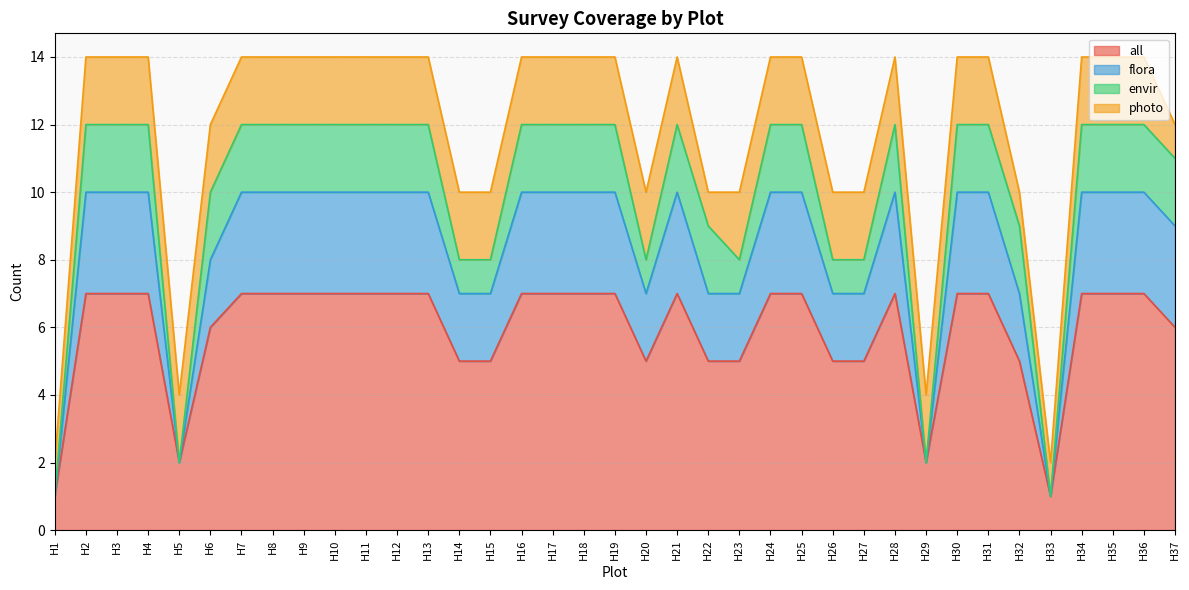

Is it true that all equals 3 at H37?

False